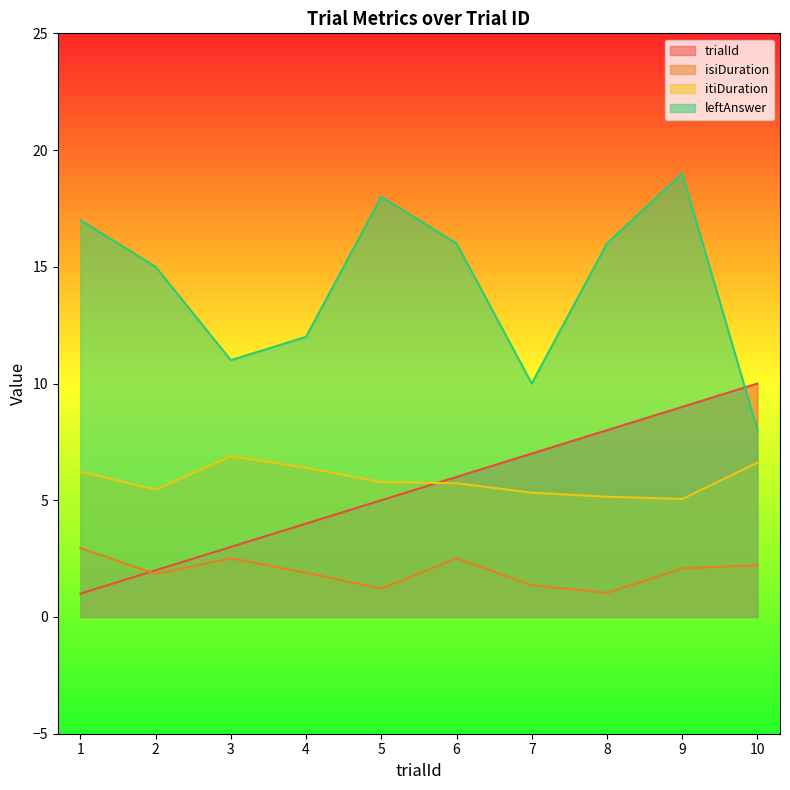

Which has a higher value, 9 or 5?

9